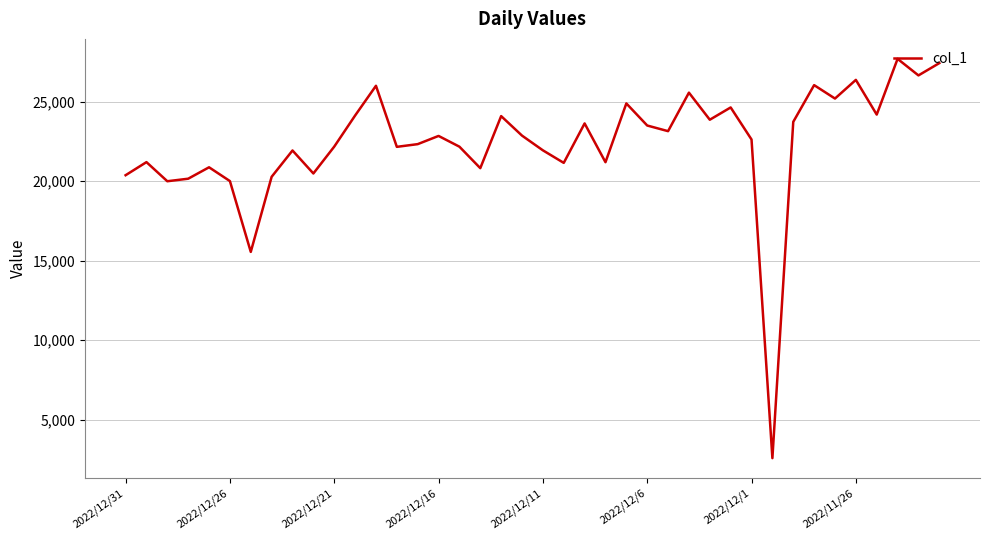

What is the smallest value displayed?

2569